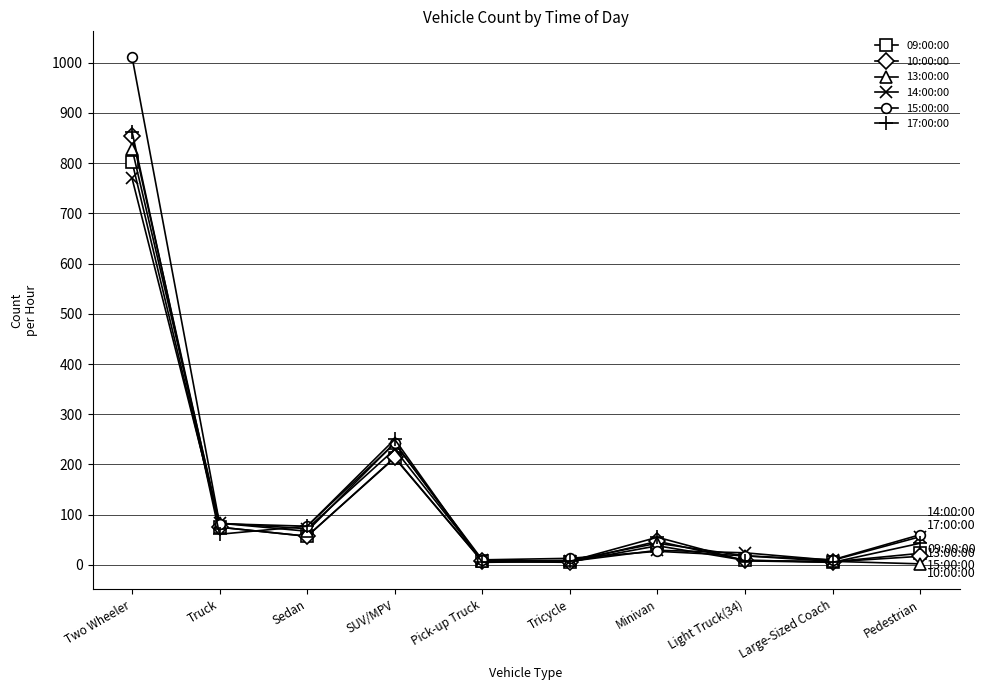

Where is 09:00:00 nearest to the value 404?

SUV/MPV